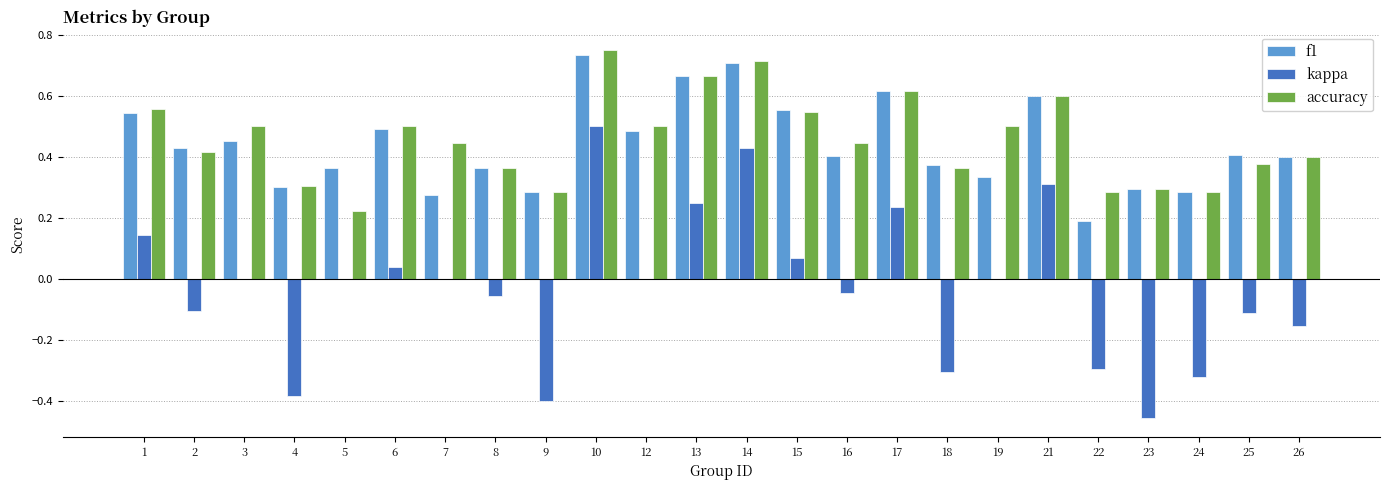

What is the sum of all accuracy values?

10.9